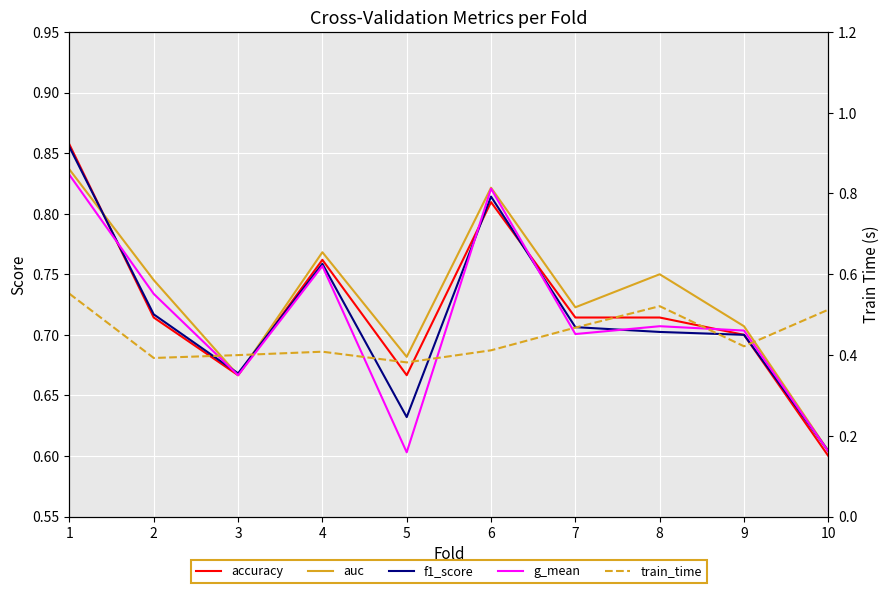

At which category is the sum across all series the highest?

1